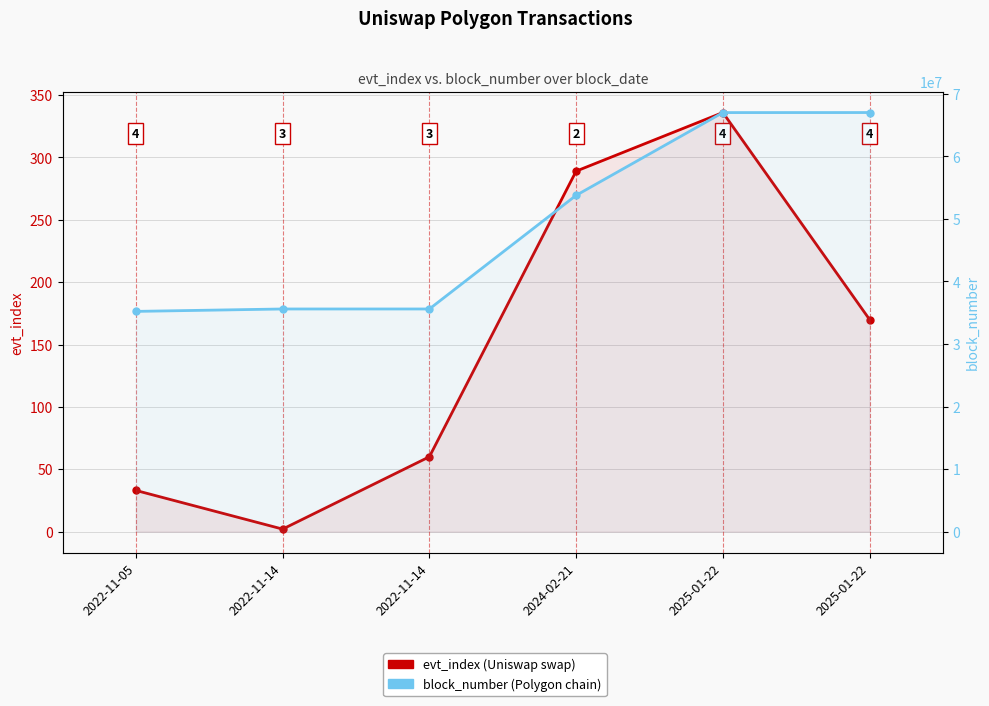

How many data points in evt_index are above 170?

2